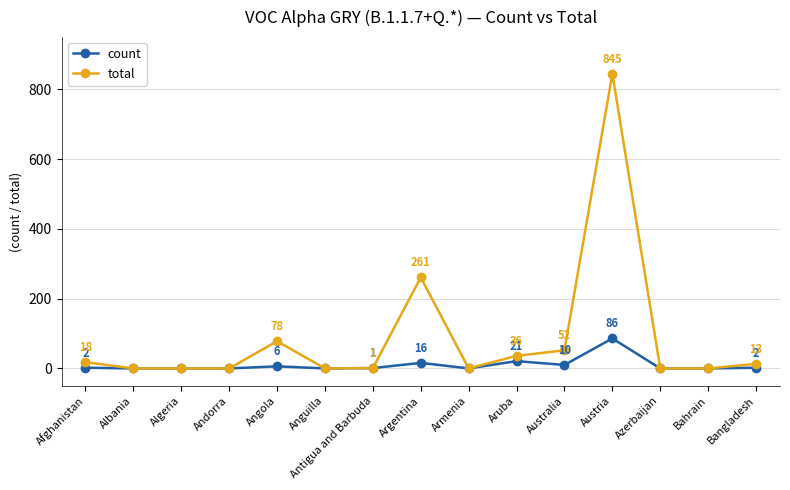

At which label is count closest to 43?

Aruba